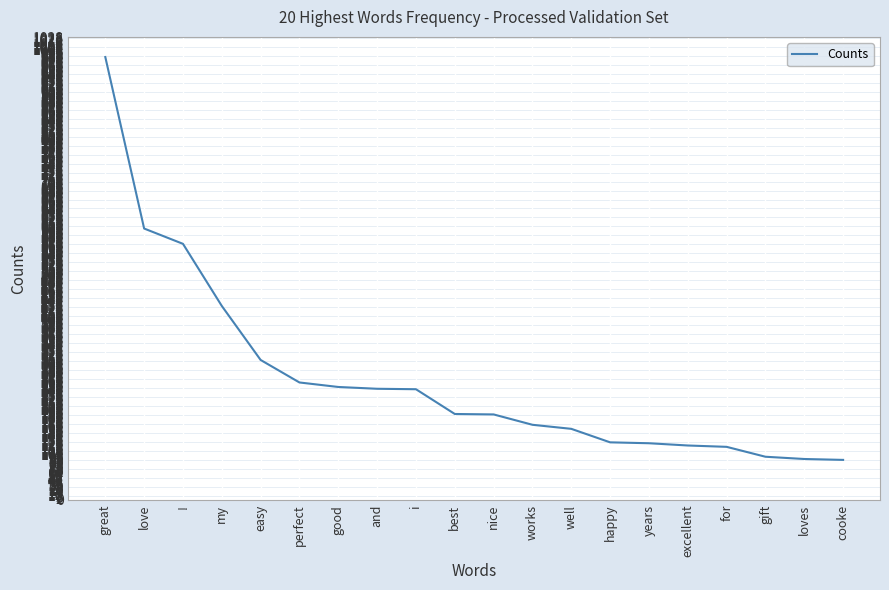

What position from the right is easy?

16